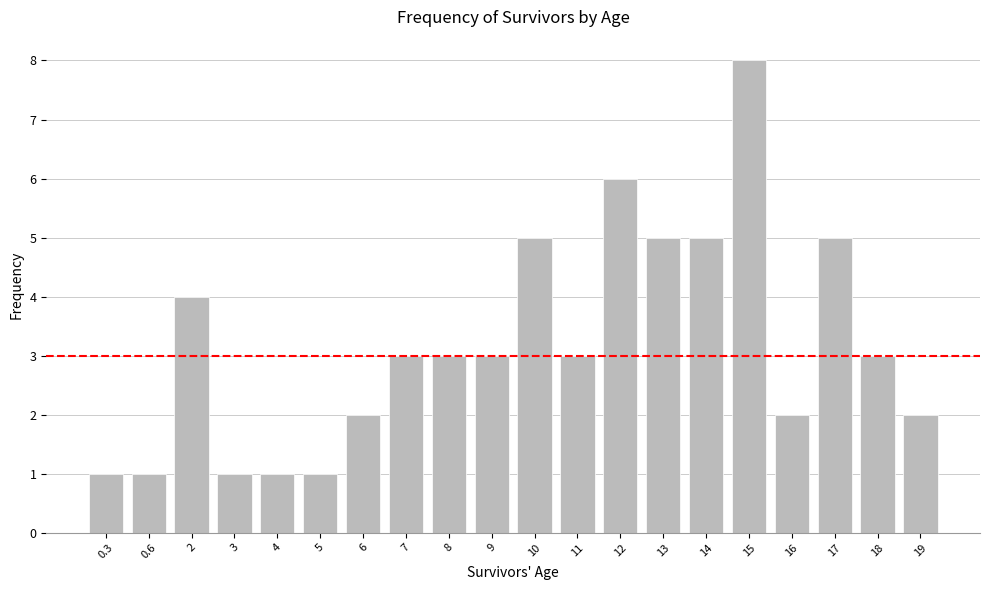

Read the value at 9.

3